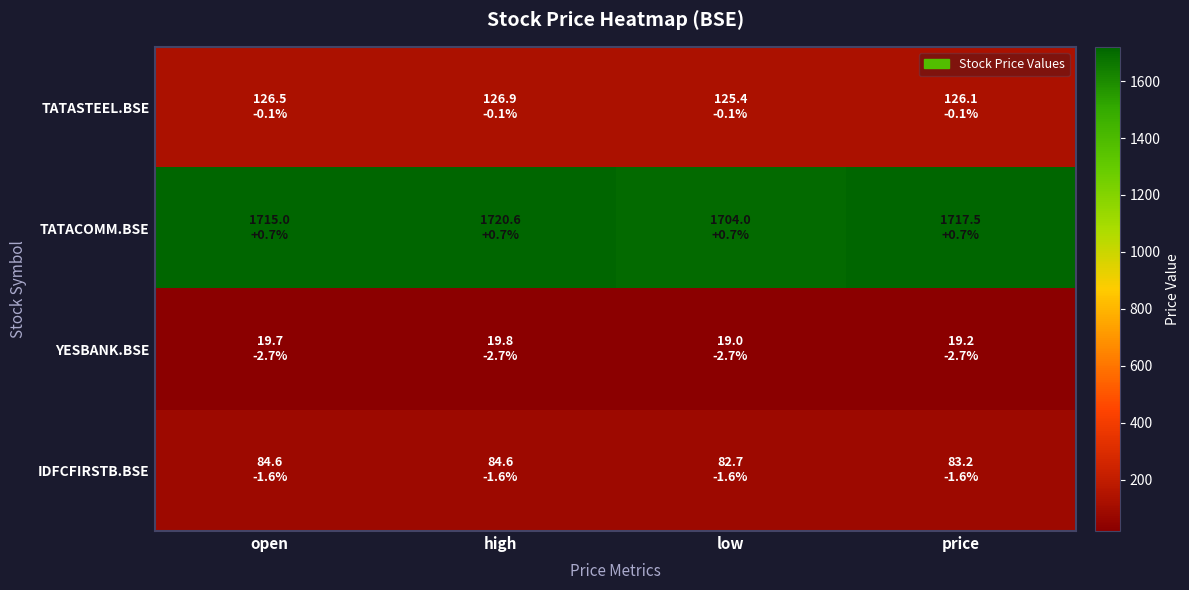

Rank the series by their maximum value, from highest to lowest.

TATACOMM.BSE, TATASTEEL.BSE, IDFCFIRSTB.BSE, YESBANK.BSE